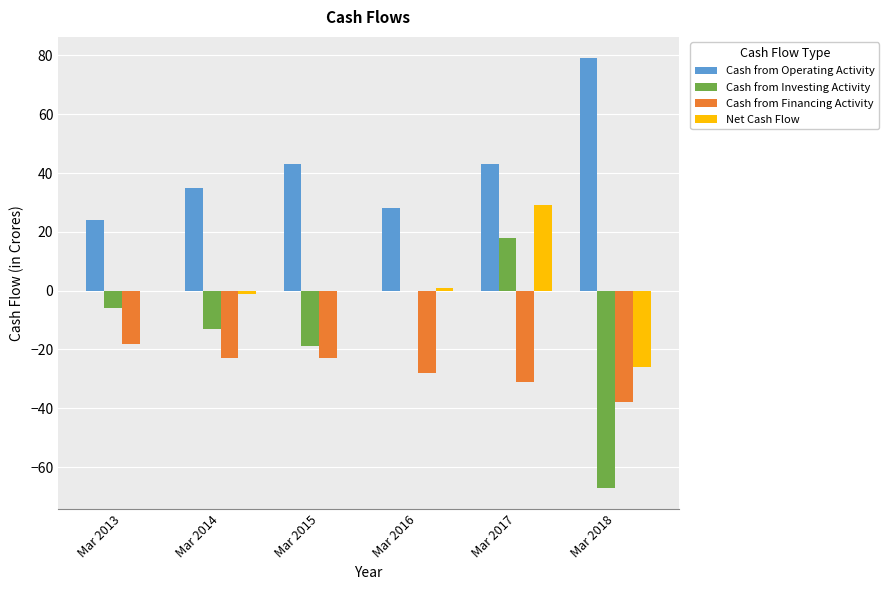

What is the sum of all Net Cash Flow values?

3